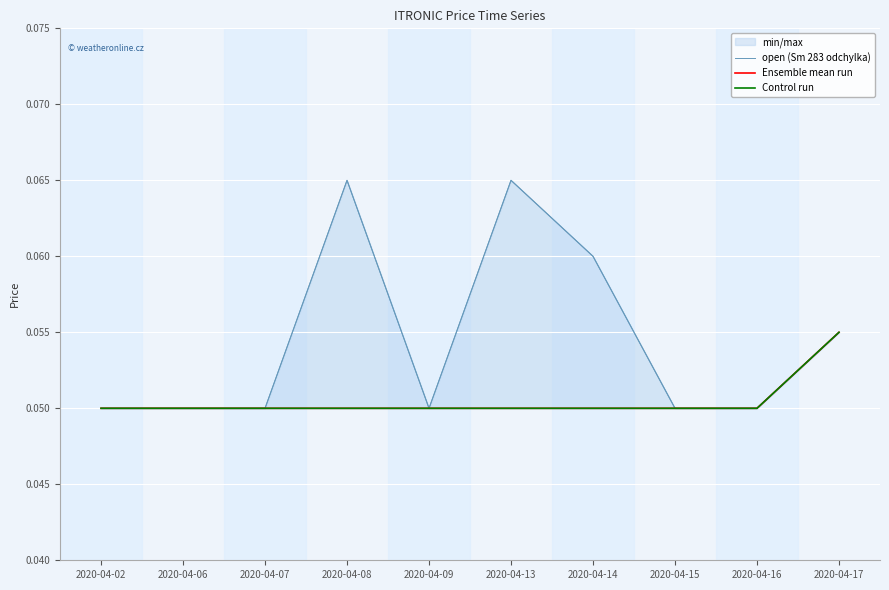

What is the highest value of the open (Sm 283 odchylka) series?

0.1